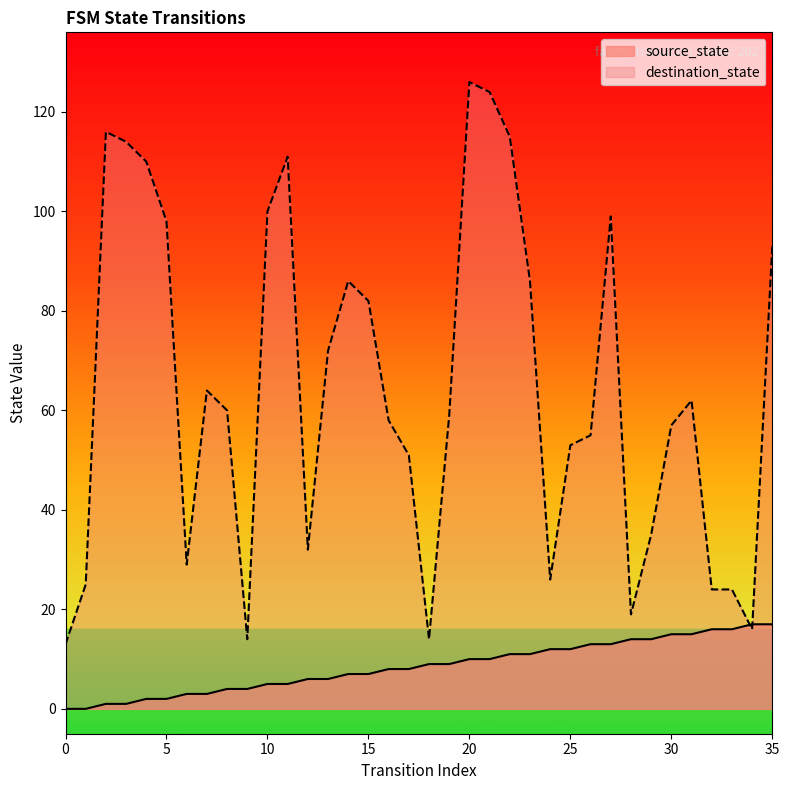

Where does the destination_state series first go above 60?

2